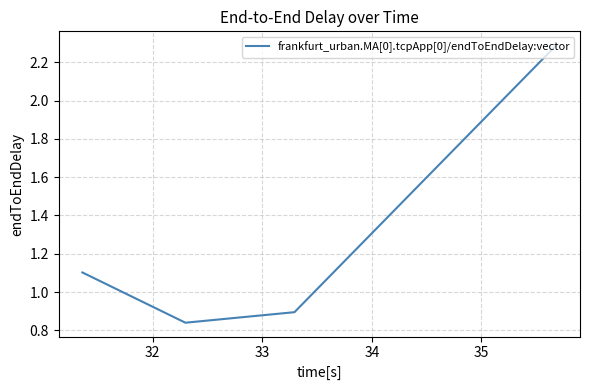

True or false: the data has more than 0 interior local peaks.

False